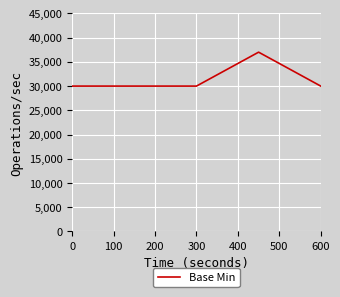

Is this an area chart (filled region under the line)?

No